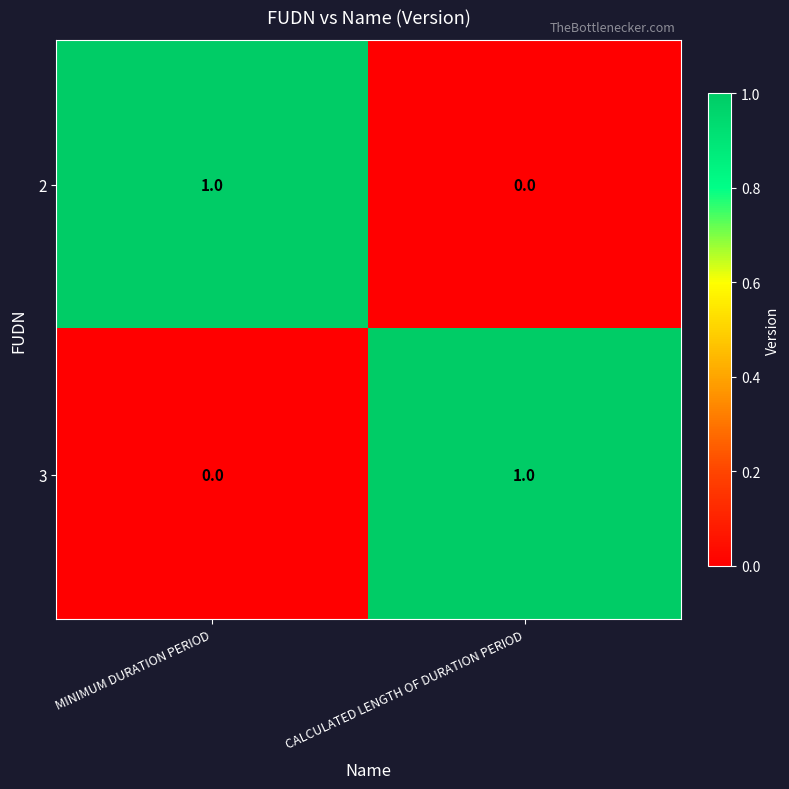

The 3 series shows 0 at CALCULATED LENGTH OF DURATION PERIOD. True or false?

False